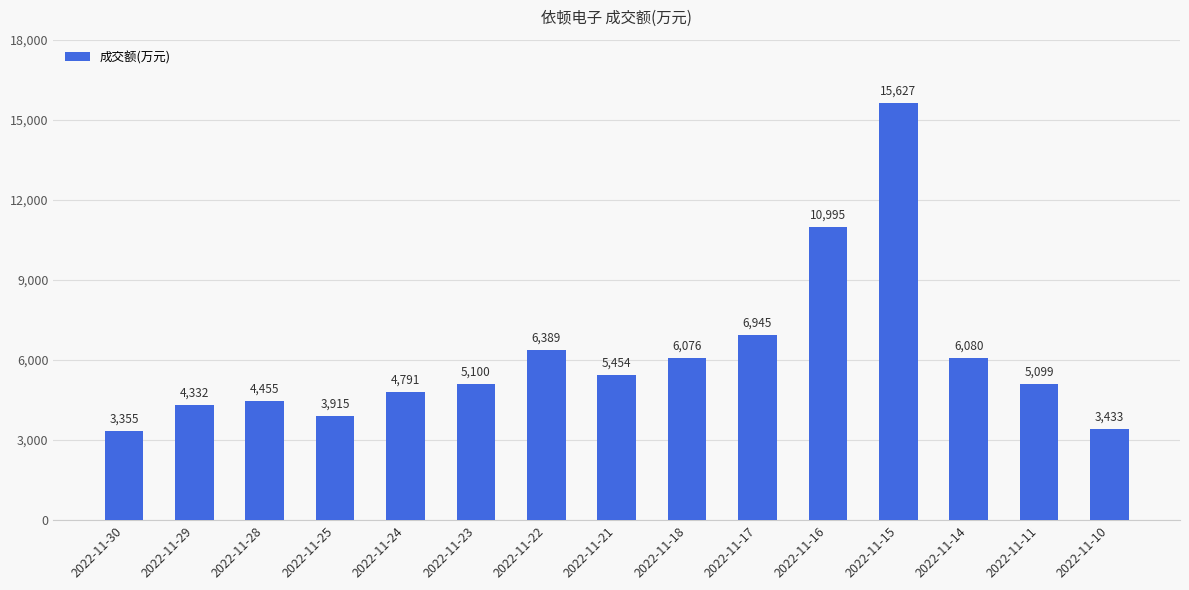

Reading left to right, list all the values displayed in this chart.

3355	4332	4455	3915	4791	5100	6389	5454	6076	6945	10995	15627	6080	5099	3433